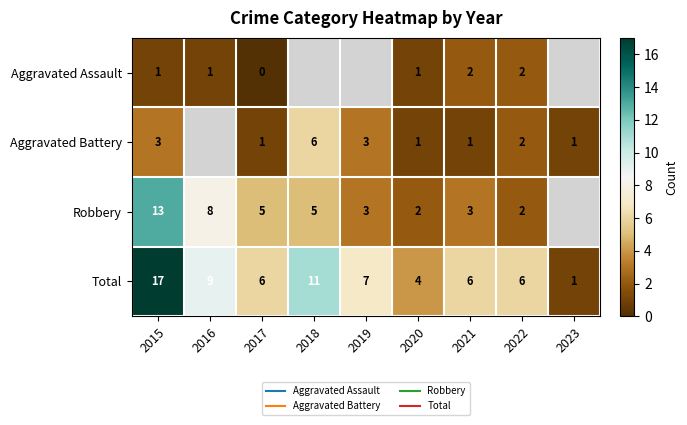

Is the value of Aggravated Assault at 2021 greater than the value of Robbery at 2019?

No